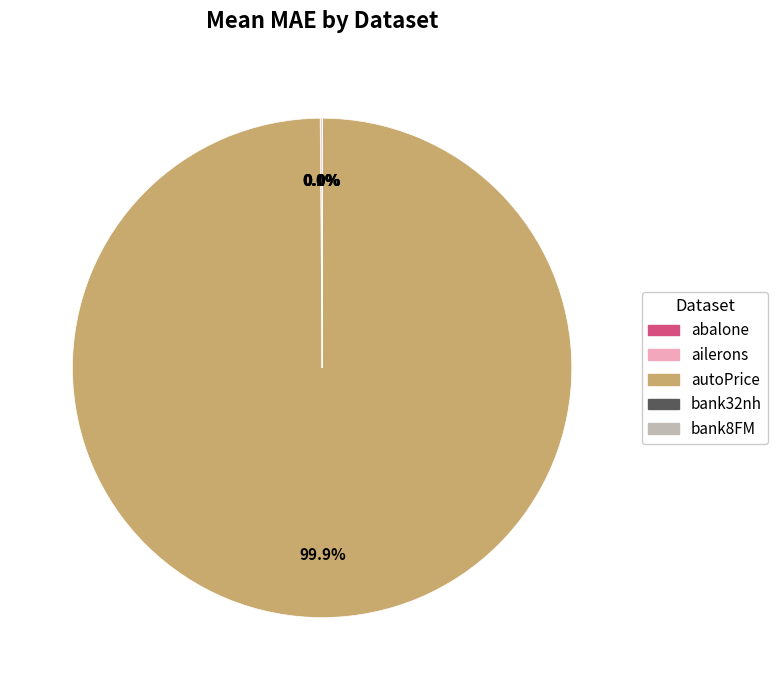

Is autoPrice the majority of the pie?

Yes